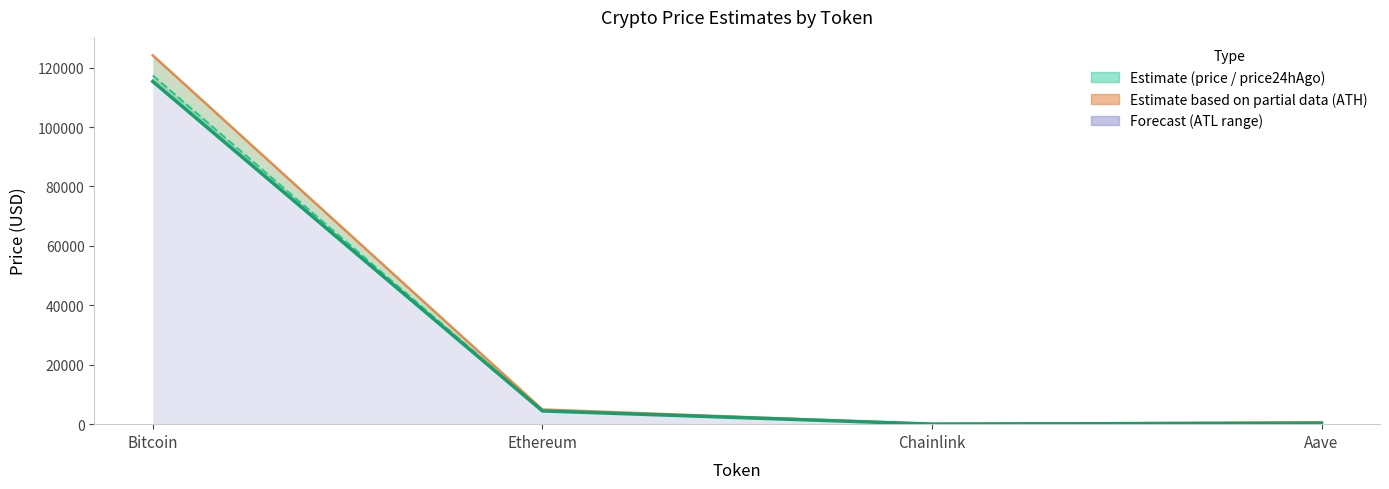

Which series has the largest range (max minus min)?

allTimeHigh (ATH)